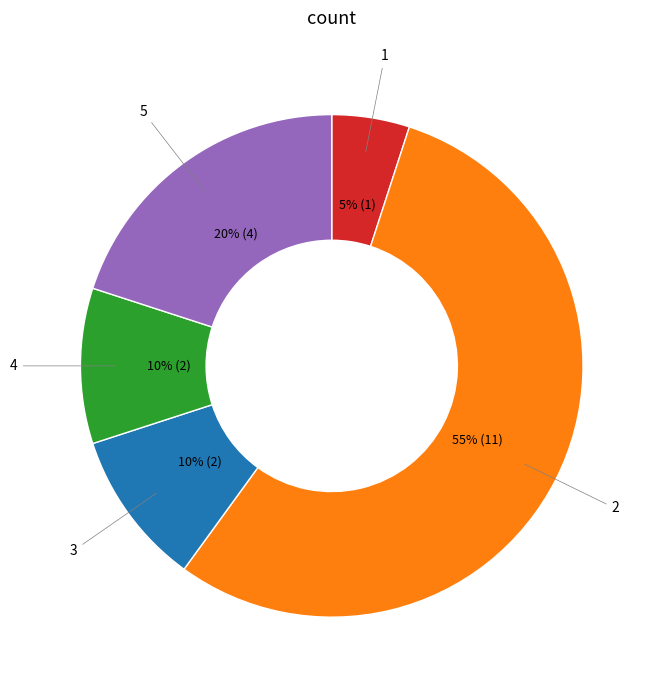

To the nearest percent, what is the difference between the largest and smallest slice percentages?

50%